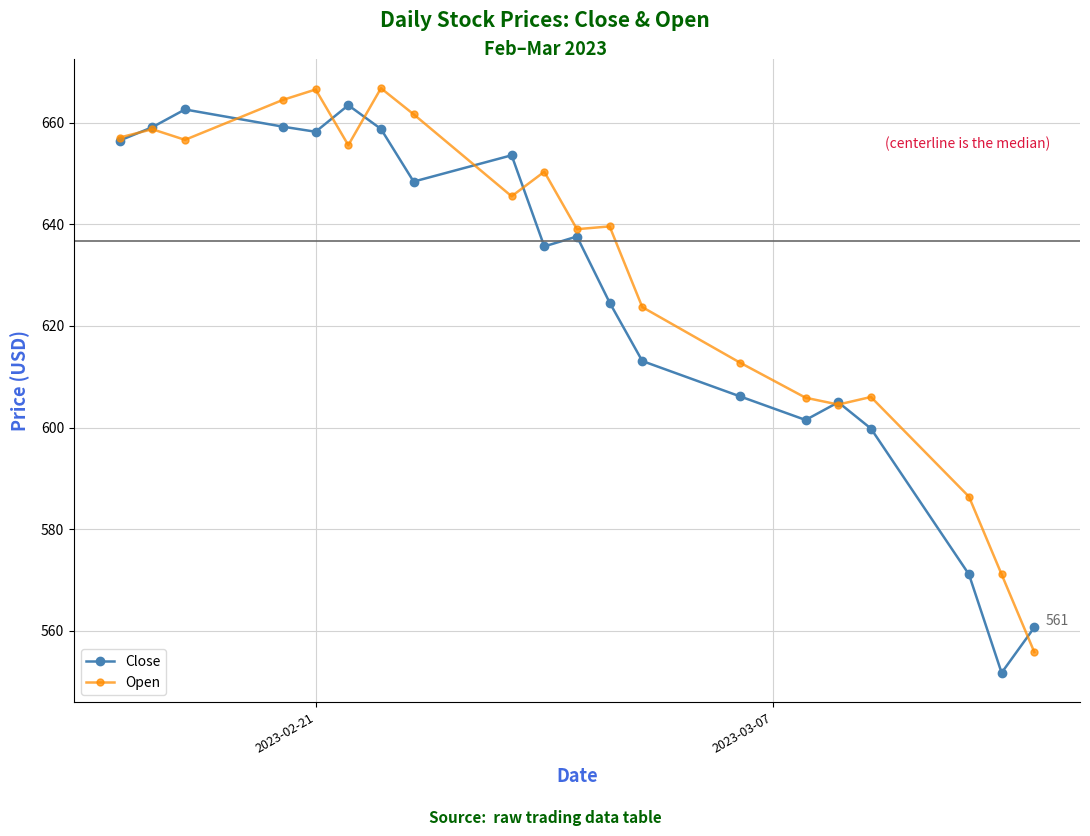

At how many categories does at least one series exceed 582?

18